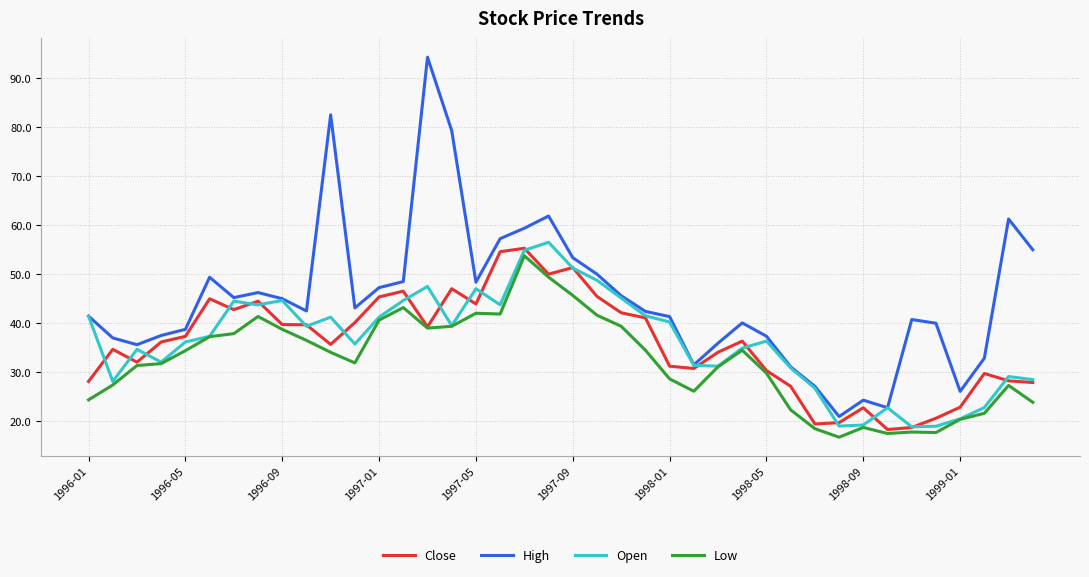

True or false: Low and High intersect in this chart.

False